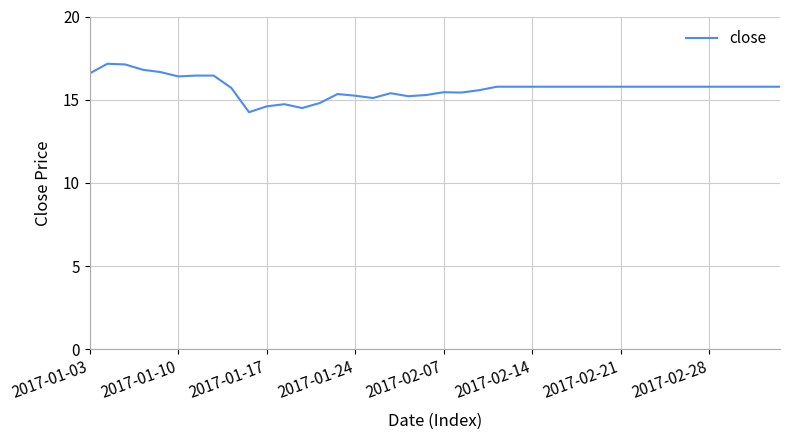

What is the maximum value shown in the chart?

17.2